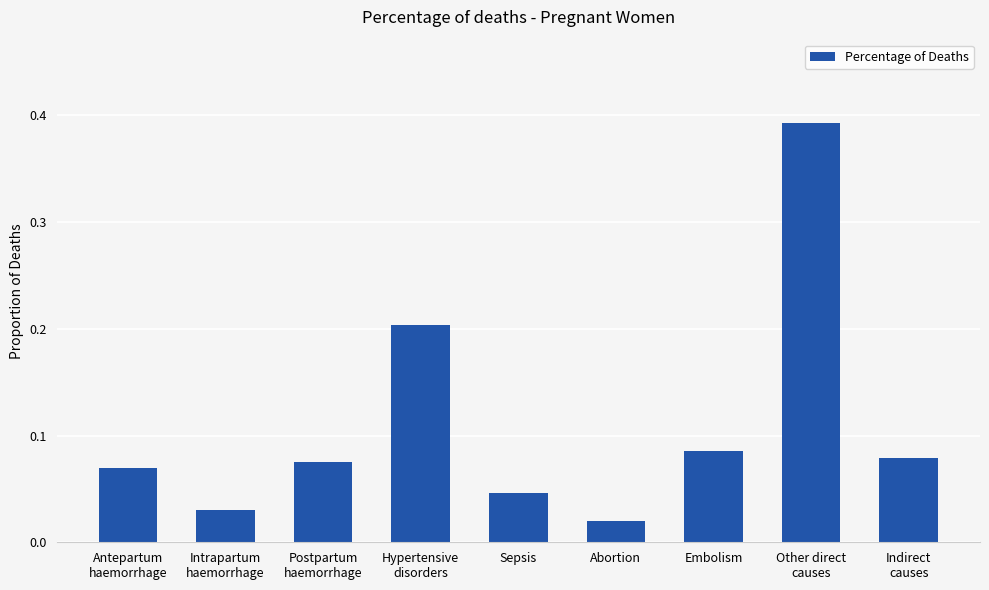

Which category has the highest value across all series?

Other direct
causes